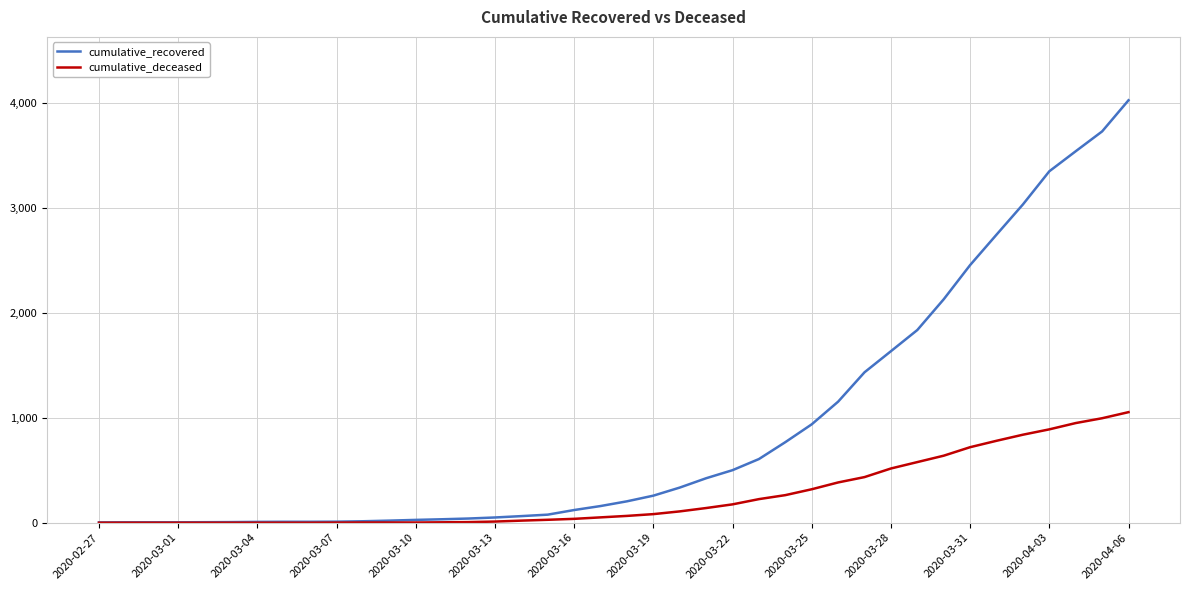

Does the chart have visible grid lines?

Yes